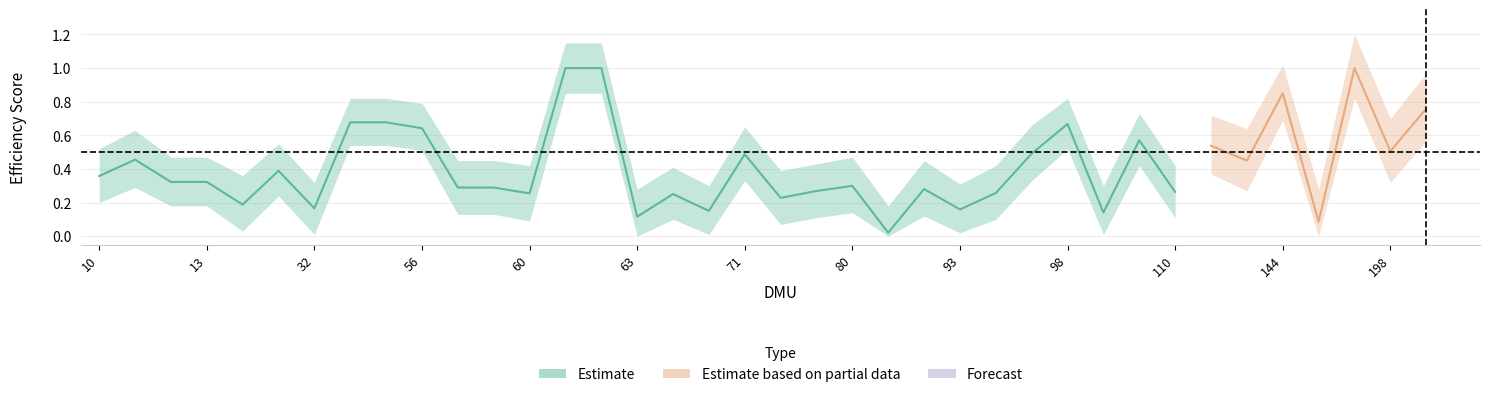

What is the label of the 23rd point from the left?

22